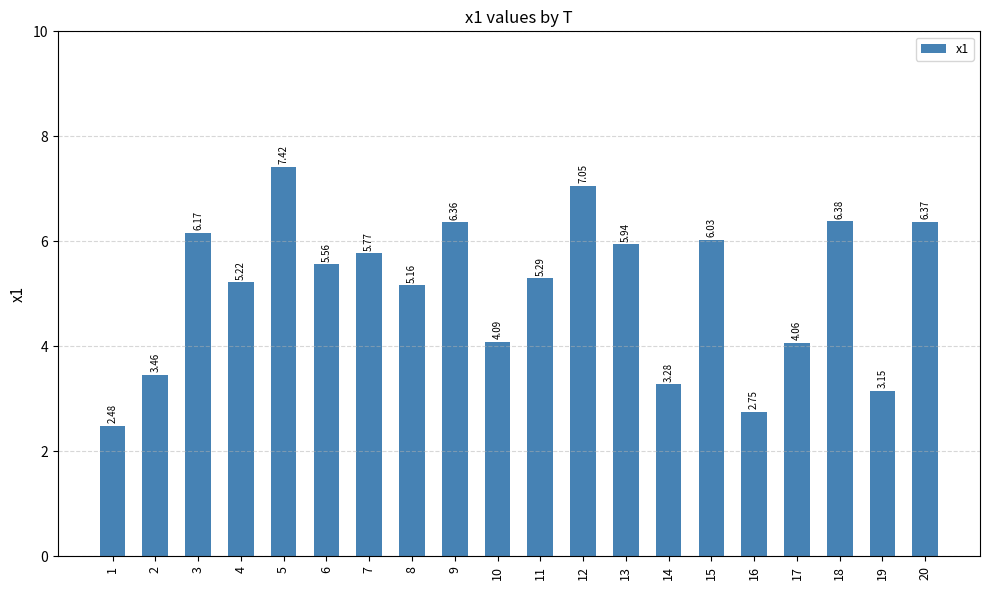

Rank the categories by value from highest to lowest.

5, 12, 18, 20, 9, 3, 15, 13, 7, 6, 11, 4, 8, 10, 17, 2, 14, 19, 16, 1